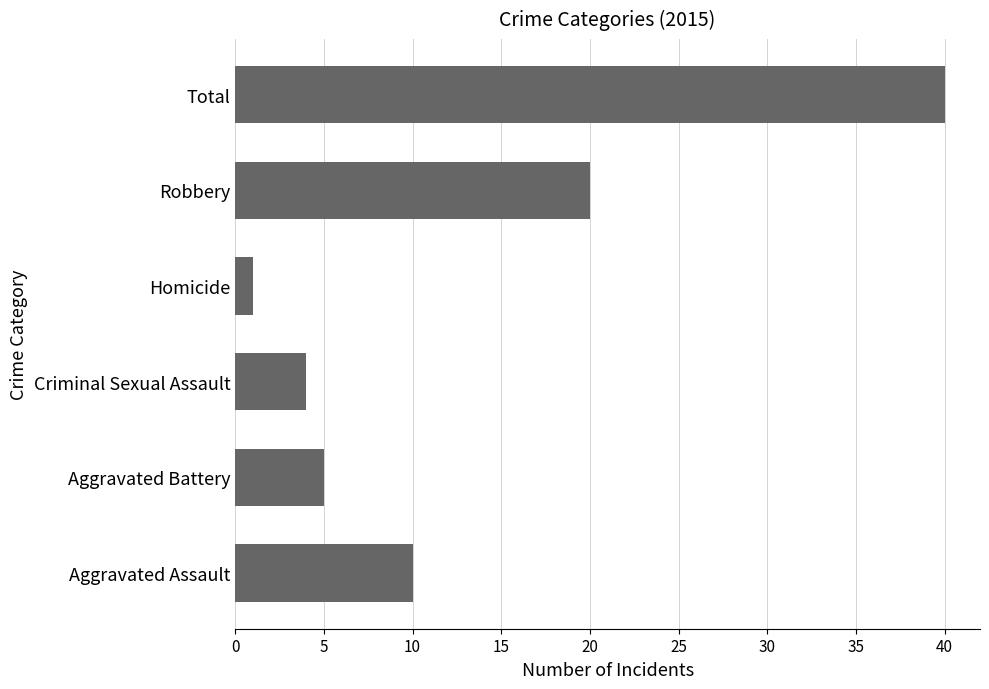

How many values are below 10?

3